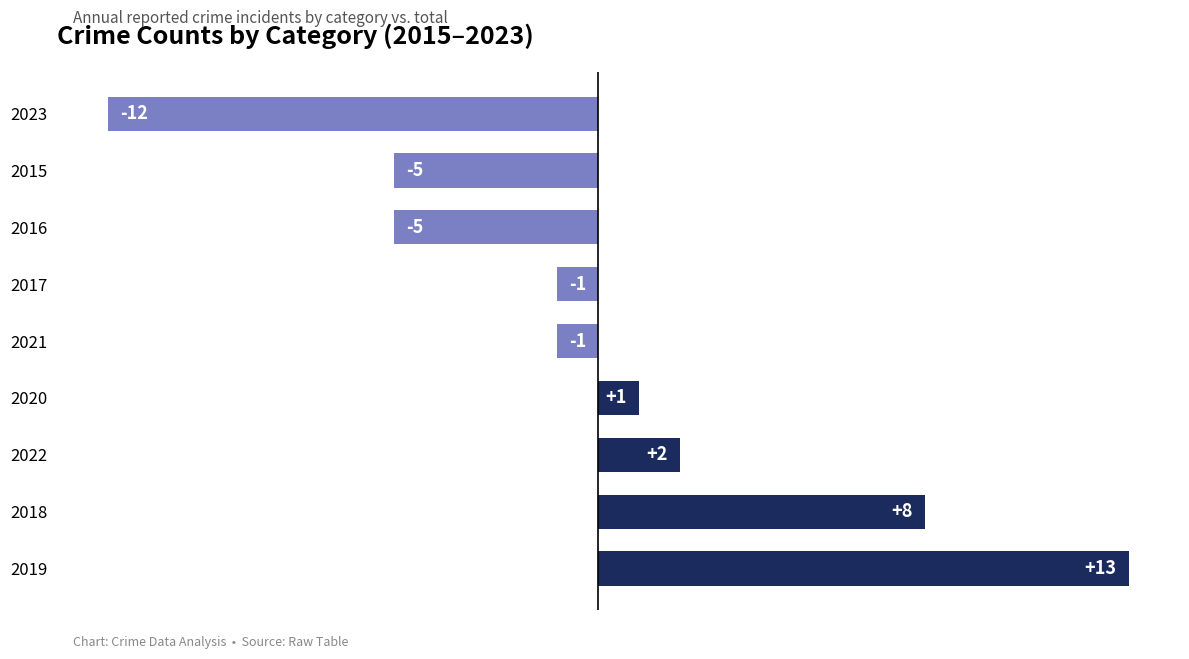

Between 2016 and 2022, which is larger?

2022